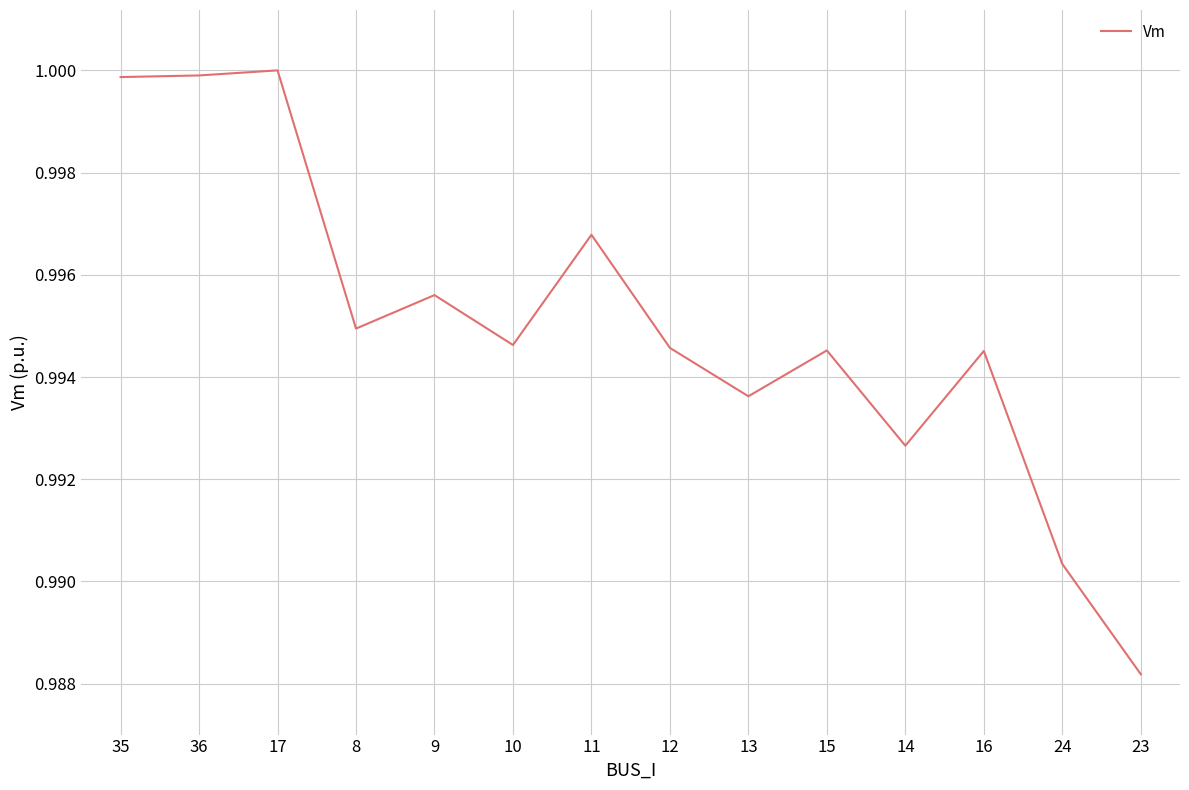

Between 36 and 23, which is larger?

36